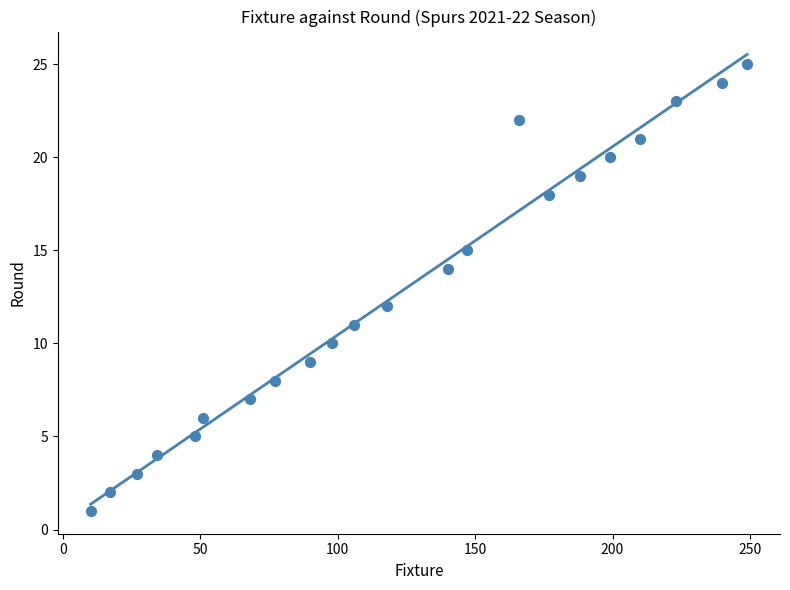

What is the range of Y values (max minus min)?

24